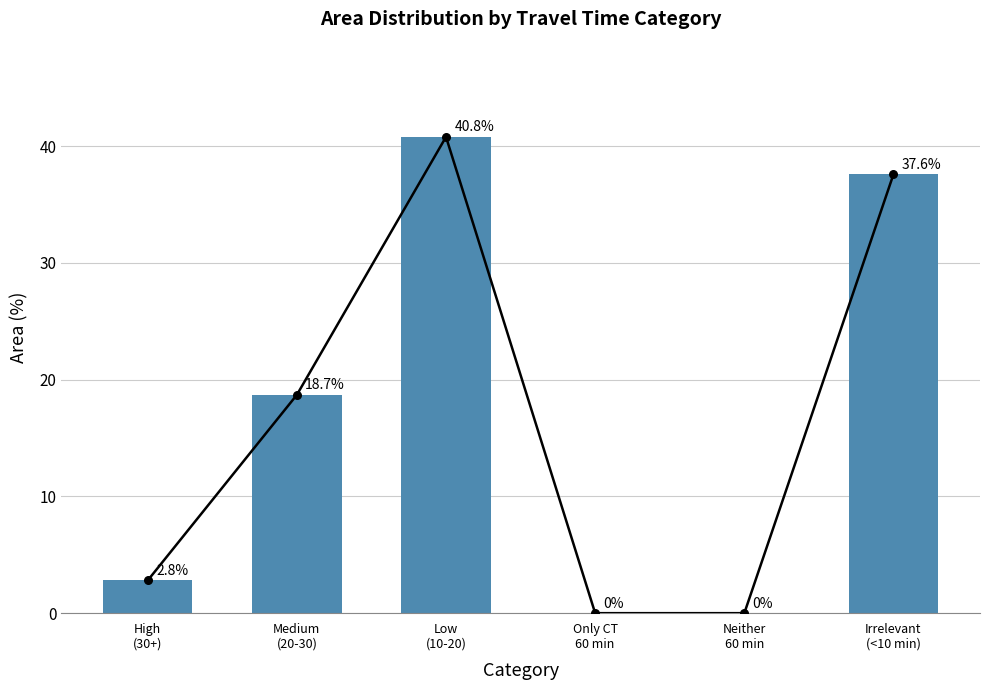

What is the ratio of the value at Medium
(20-30) to the value at Irrelevant
(<10 min)?

0.5